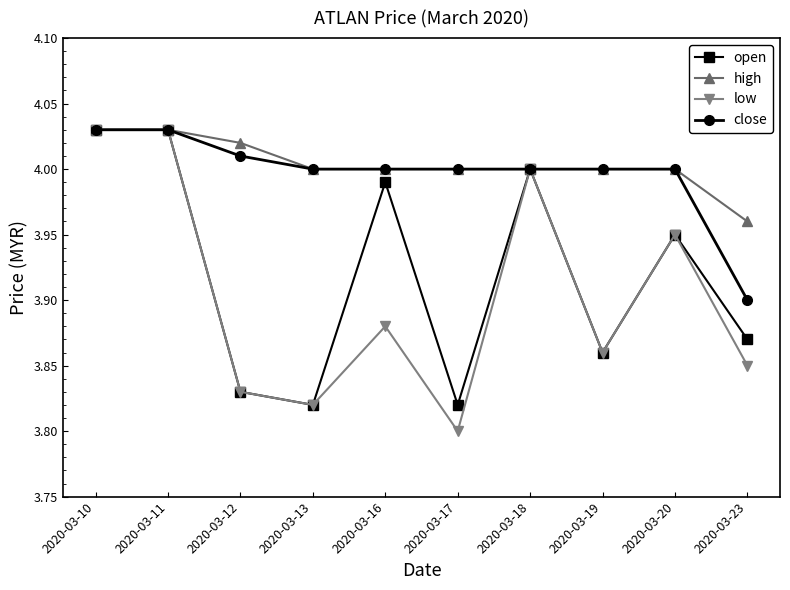

What are all the series names shown in the legend?

open, high, low, close